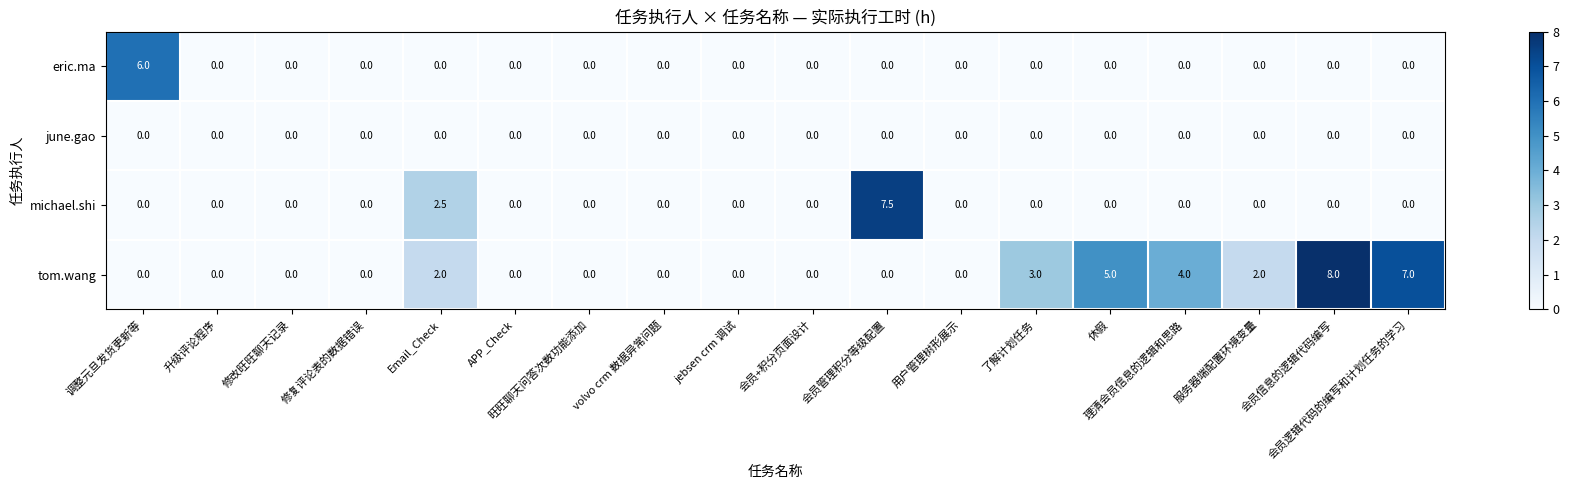

Count the eric.ma values in the range 0 to 1.

17